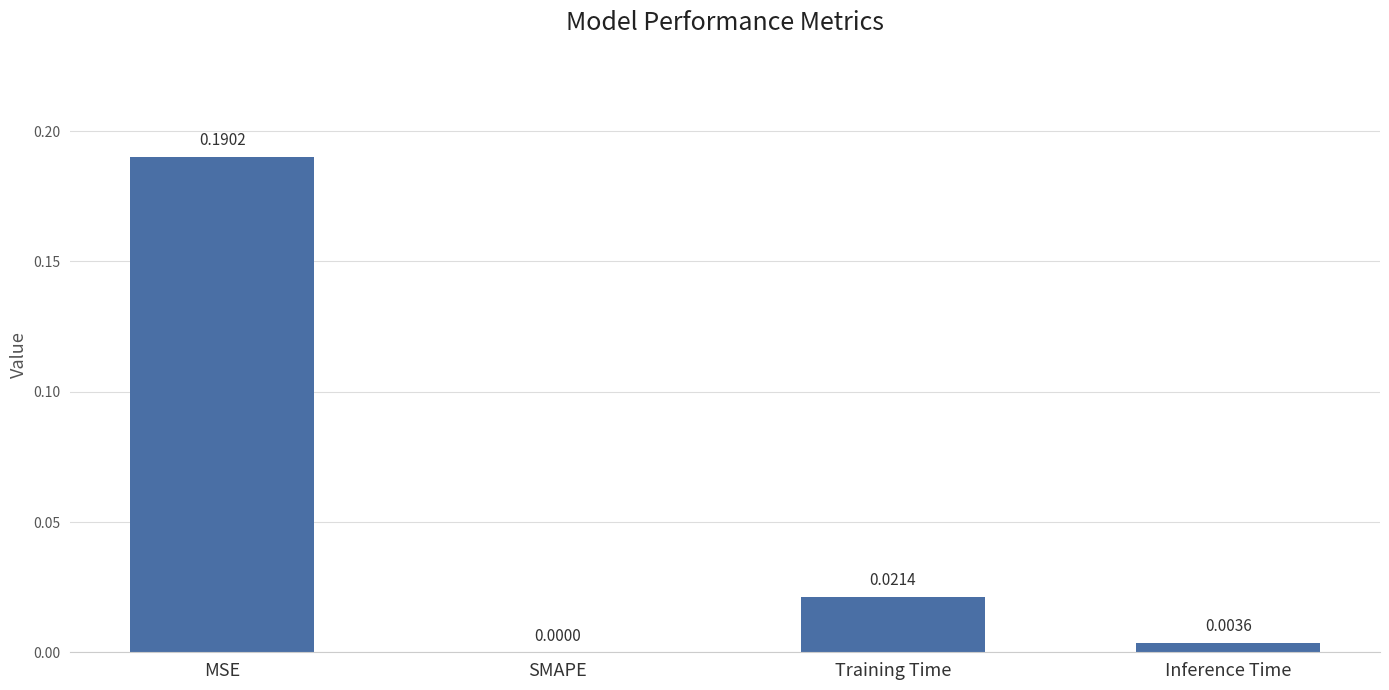

How many distinct data groups are displayed?

1